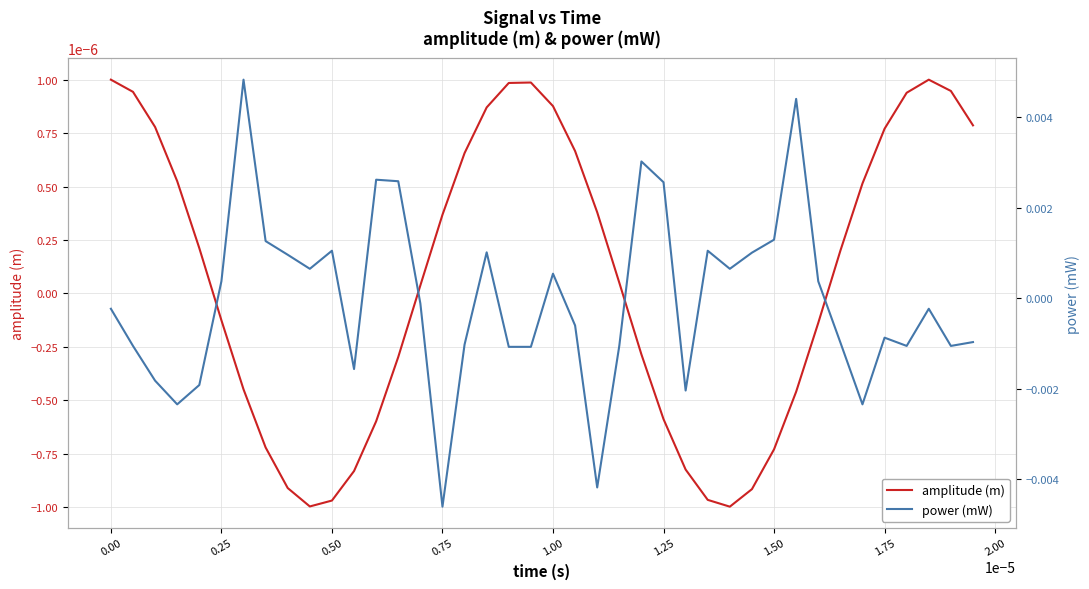

At which label does amplitude (m) first exceed 0?

0.00